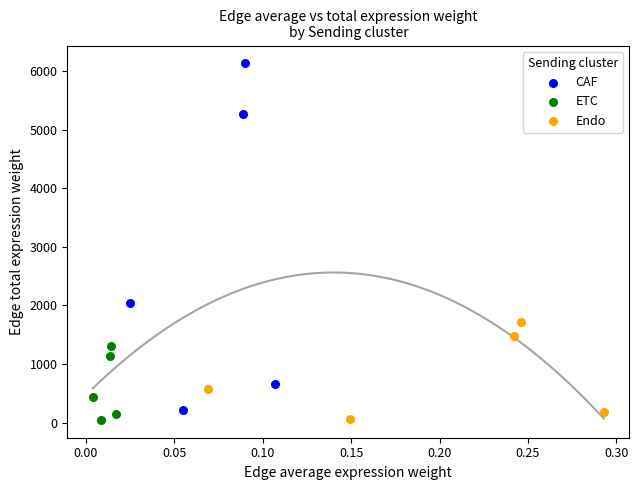

Which series has the widest spread of Y values?

CAF